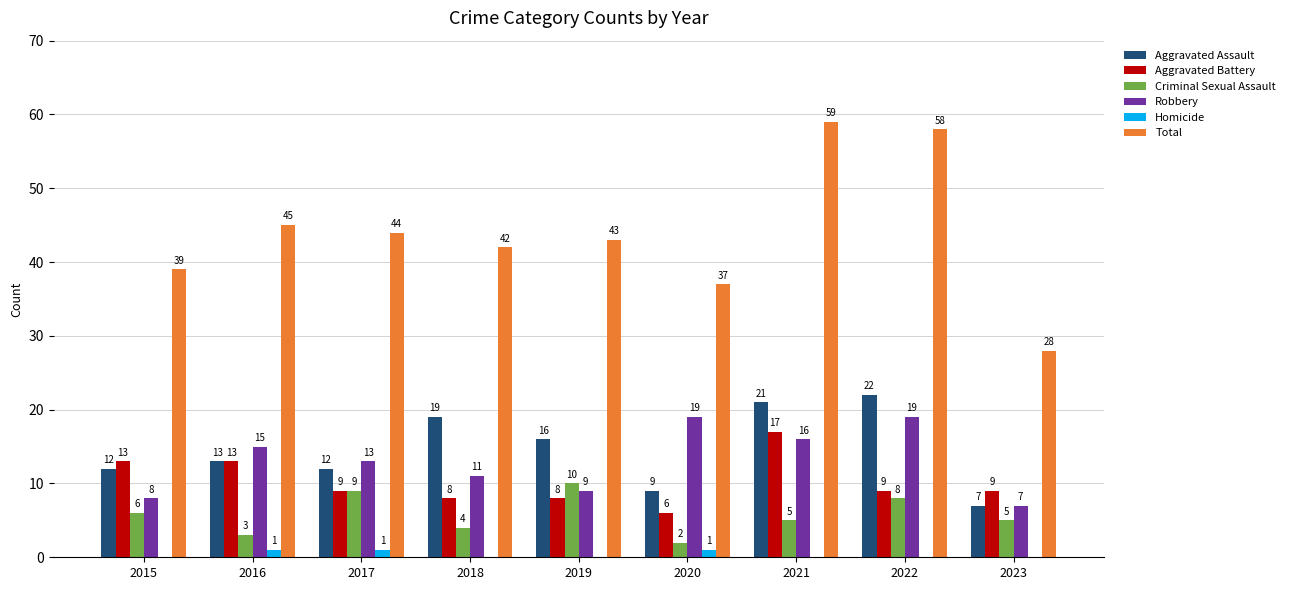

What is the total value across all series at 2020?

74